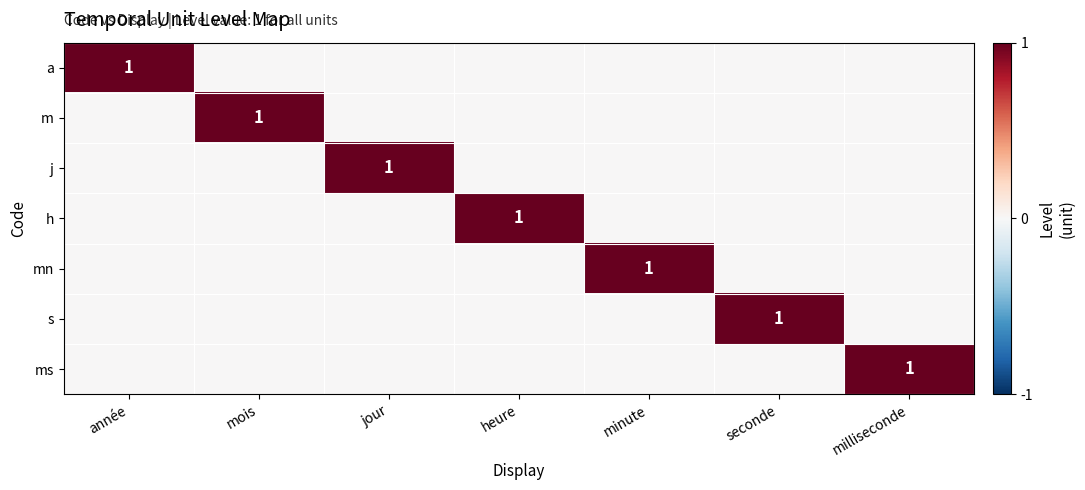

Is it true that s equals 0 at seconde?

False